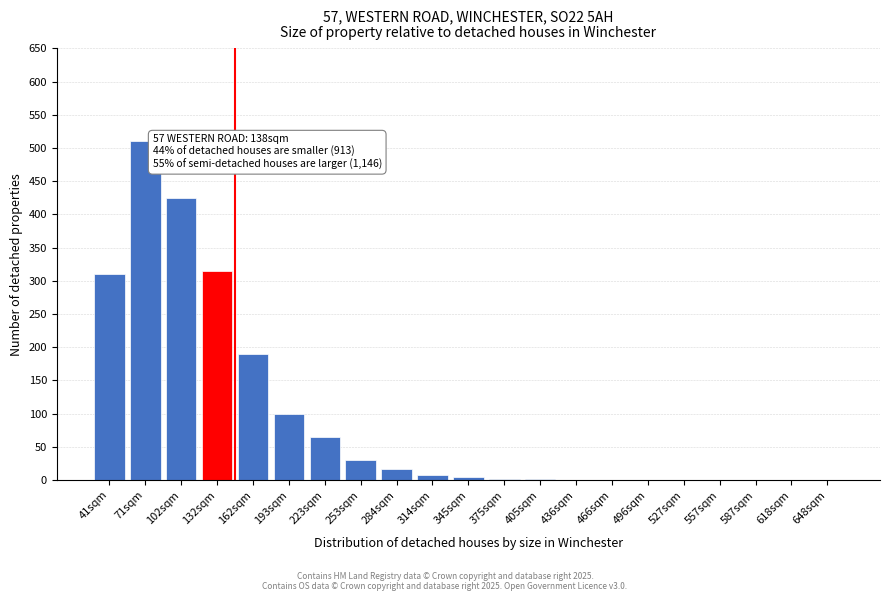

What is the greatest value displayed?

510